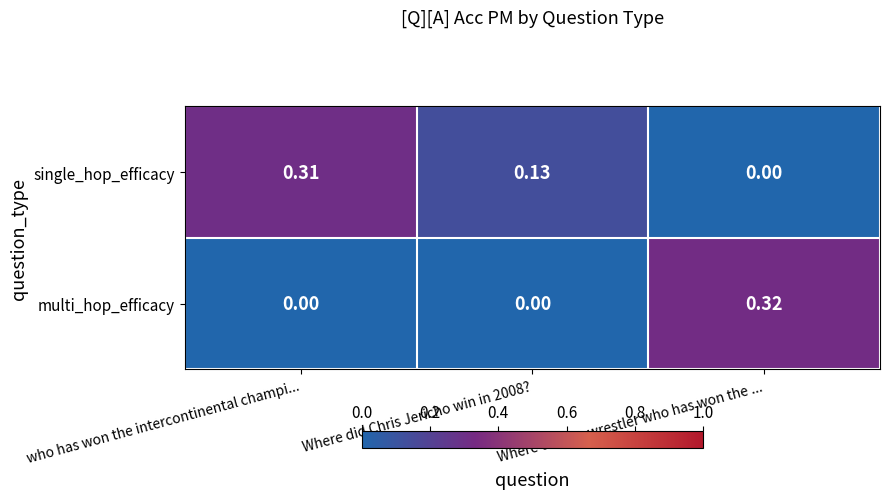

How many values in the multi_hop_efficacy series exceed 0?

1